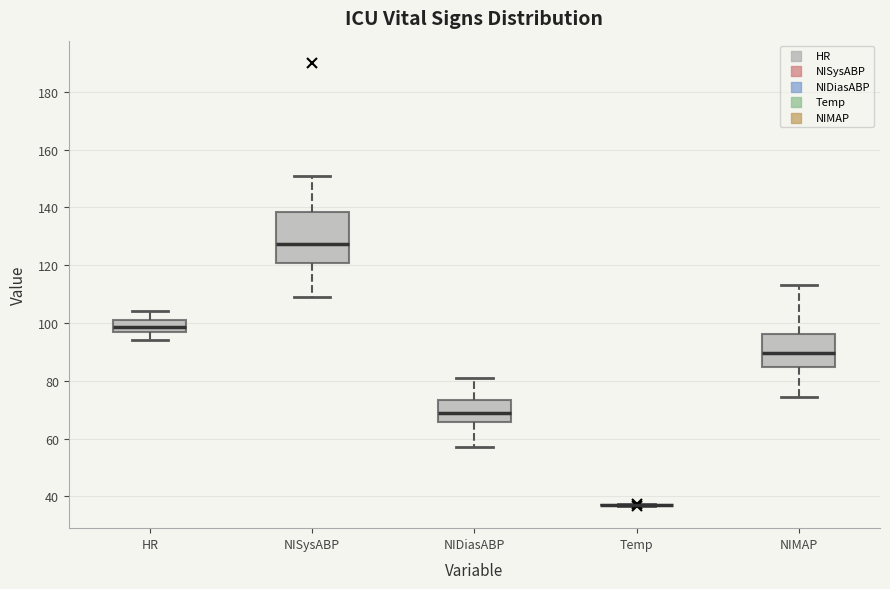

Reading left to right, transcribe this box plot: for each box, give where its median line is, the range the box spans, and where its two whiskers end, as read against the y-axis. The values are not printed on the chart, so give them approximately, as read against the axis.

HR: median 98, box 96 to 102, whiskers 94 to 104
NISysABP: median 128, box 120 to 138, whiskers 110 to 152
NIDiasABP: median 70, box 66 to 74, whiskers 58 to 82
Temp: box collapsed to a line at 38, whiskers 36 to 38
NIMAP: median 90, box 84 to 96, whiskers 74 to 114